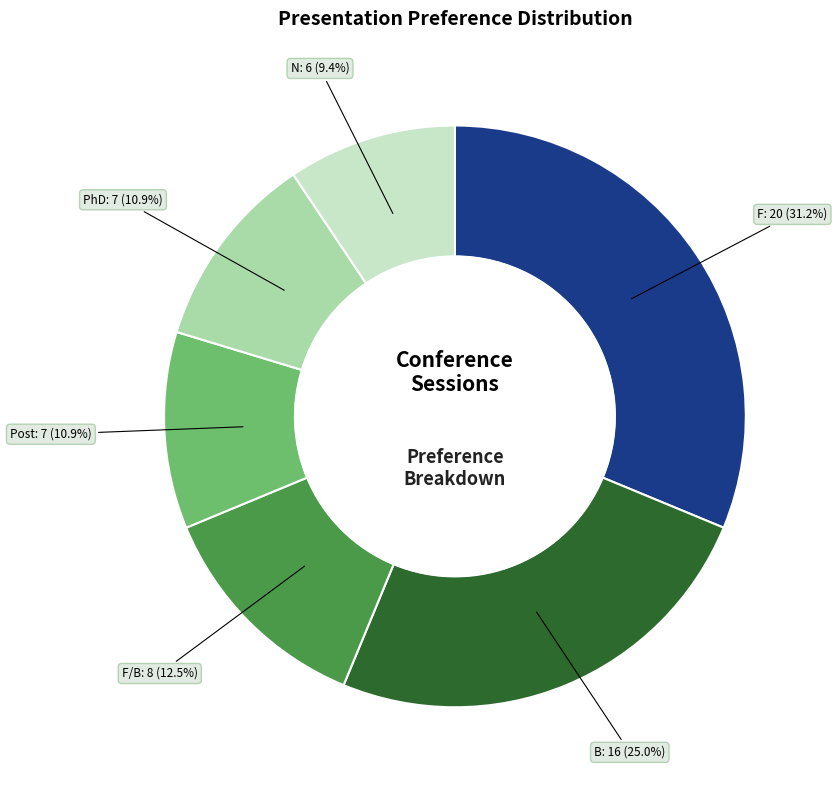

Which category has the biggest portion of the pie?

F